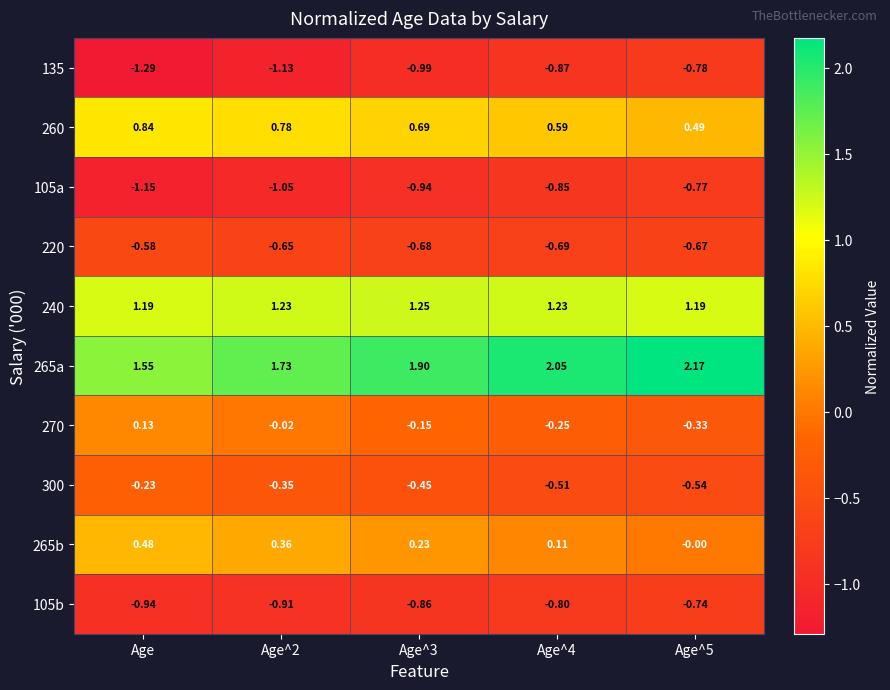

Is the value of 270 at Age greater than the value of 240 at Age^5?

No